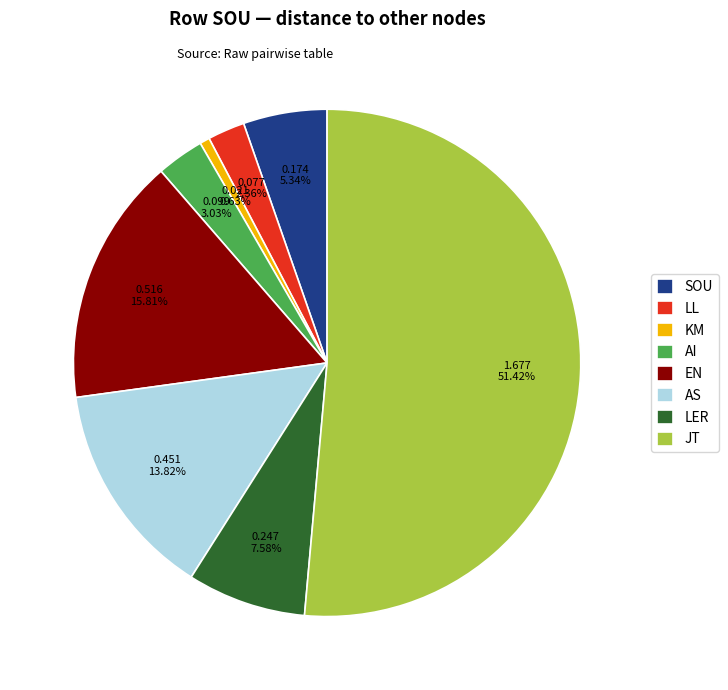

What percentage is the SOU slice, to the nearest percent?

5%